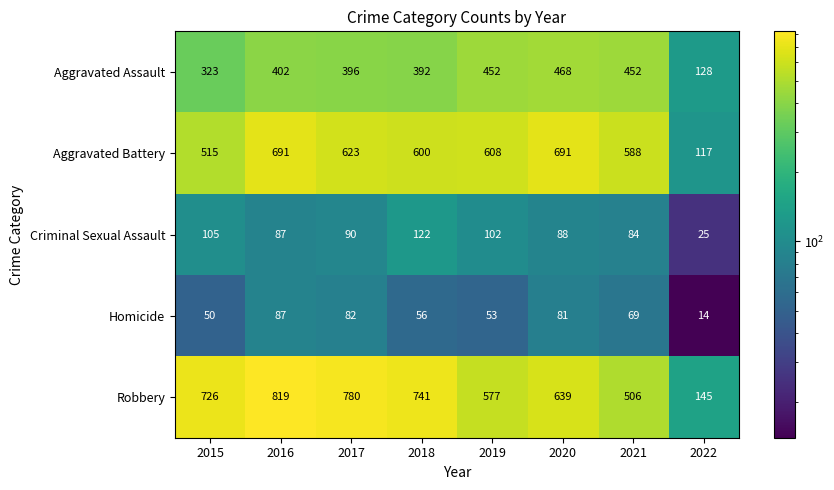

What is the maximum value for Robbery?

819